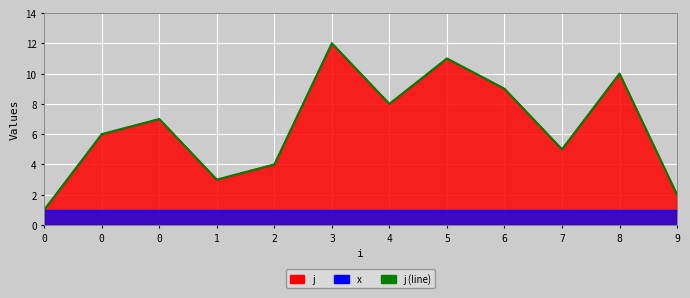

How many interior local peaks (higher than both neighbors) does the data have?

4